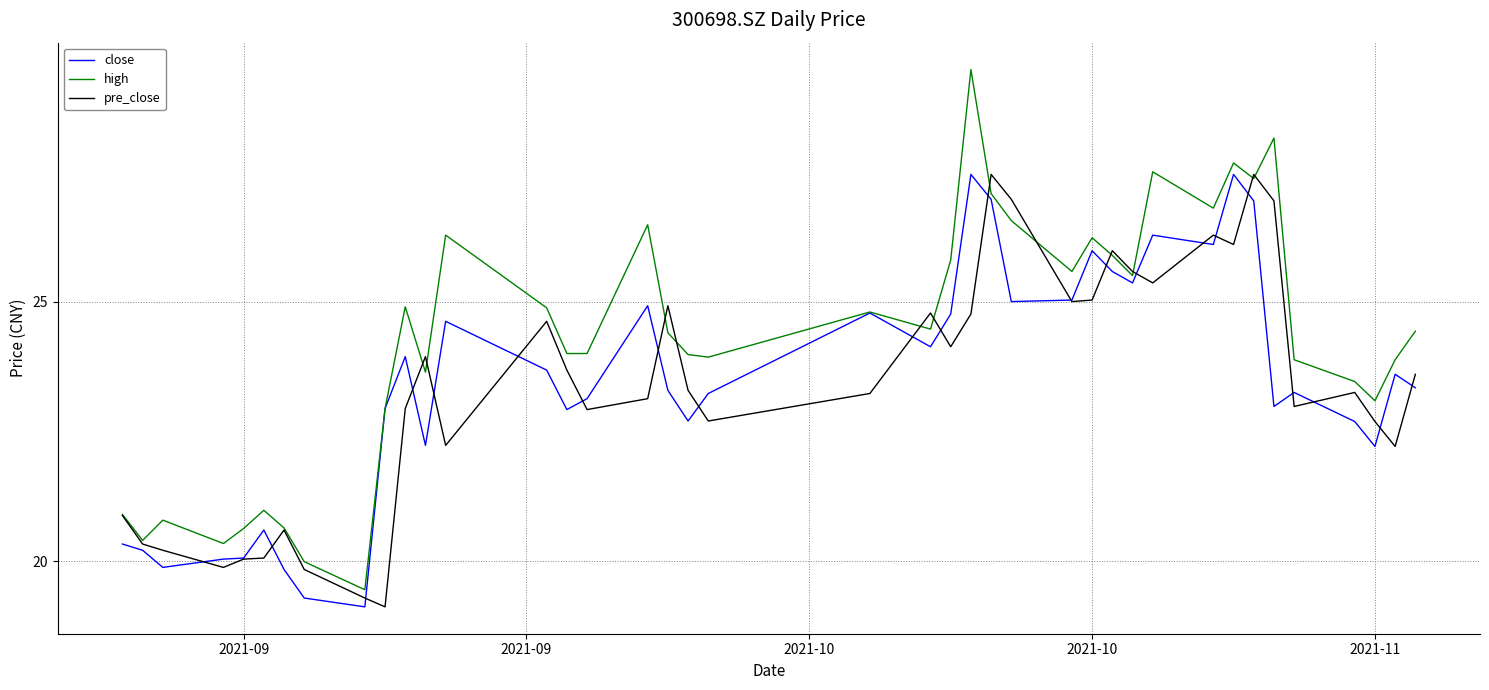

What is the maximum value shown in the chart?

29.5